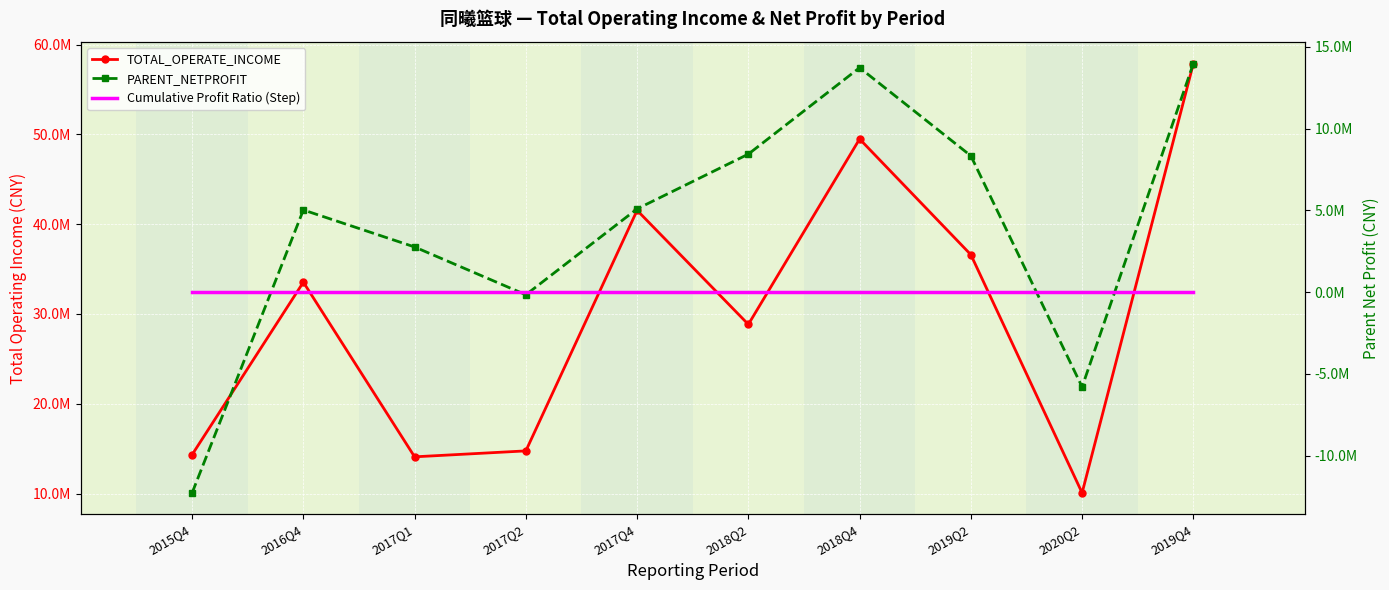

At which category does TOTAL_OPERATE_INCOME reach its first local valley?

2017Q1